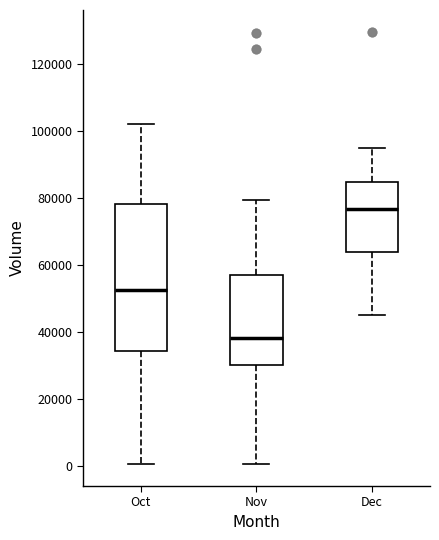

Which box's median line is the lowest?

Nov